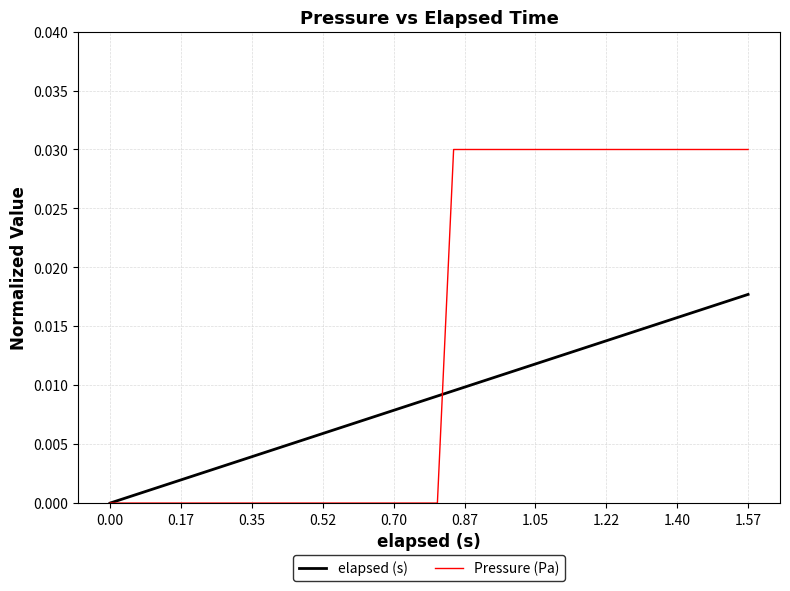

Rank the series by their maximum value, from lowest to highest.

elapsed (s), Pressure (Pa)